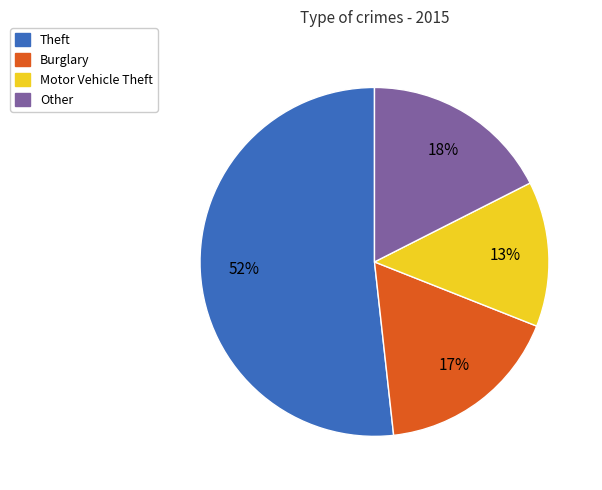

How many slices are in this pie chart?

4